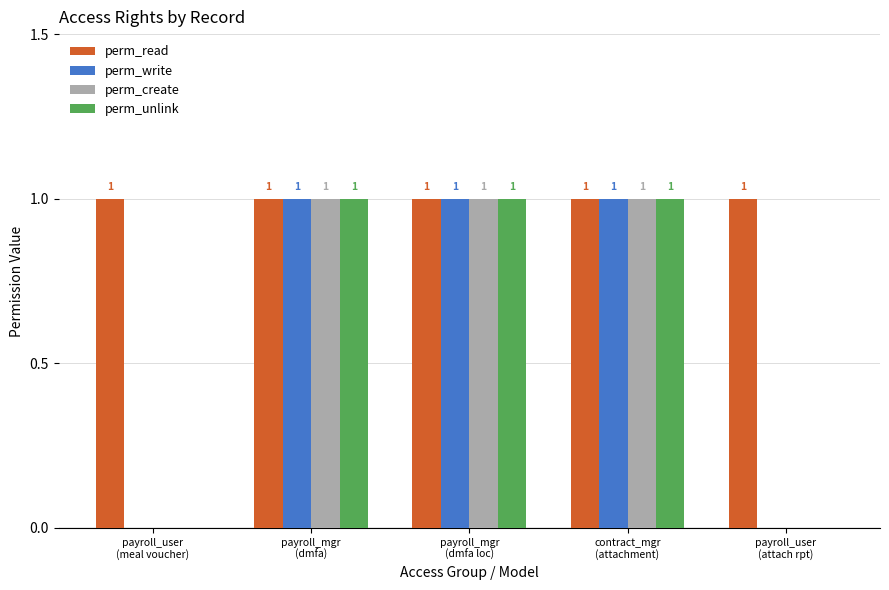

Reading left to right, transcribe all the data shown in this chart.

perm_read: 1	1	1	1	1
perm_write: 0	1	1	1	0
perm_create: 0	1	1	1	0
perm_unlink: 0	1	1	1	0